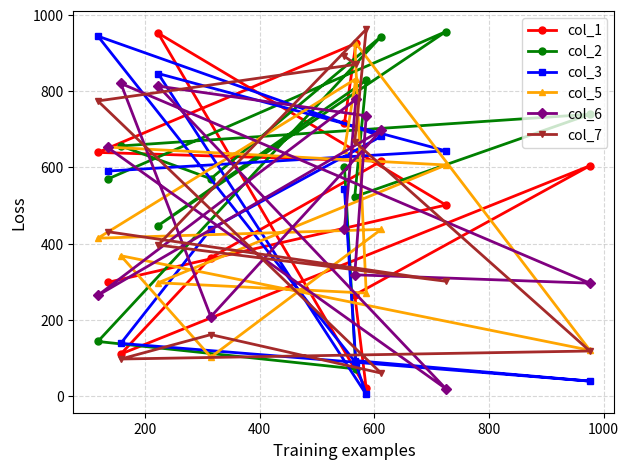

What is the difference between the maximum and second lowest values in the col_3 series?

905